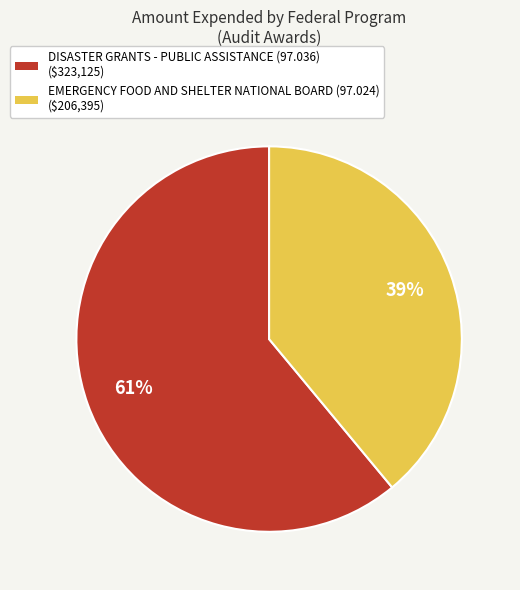

How many slices are in this pie chart?

2